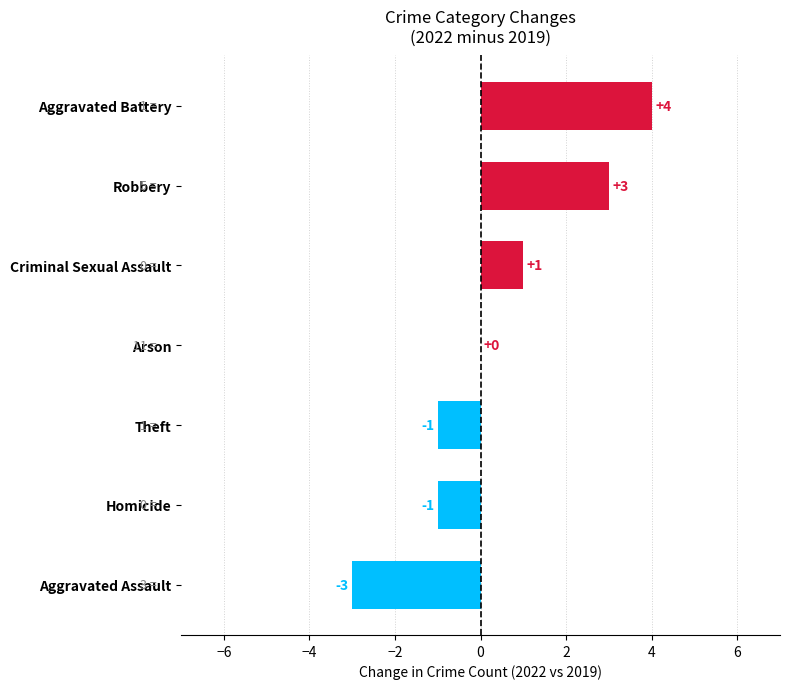

Are the bars horizontal?

Yes